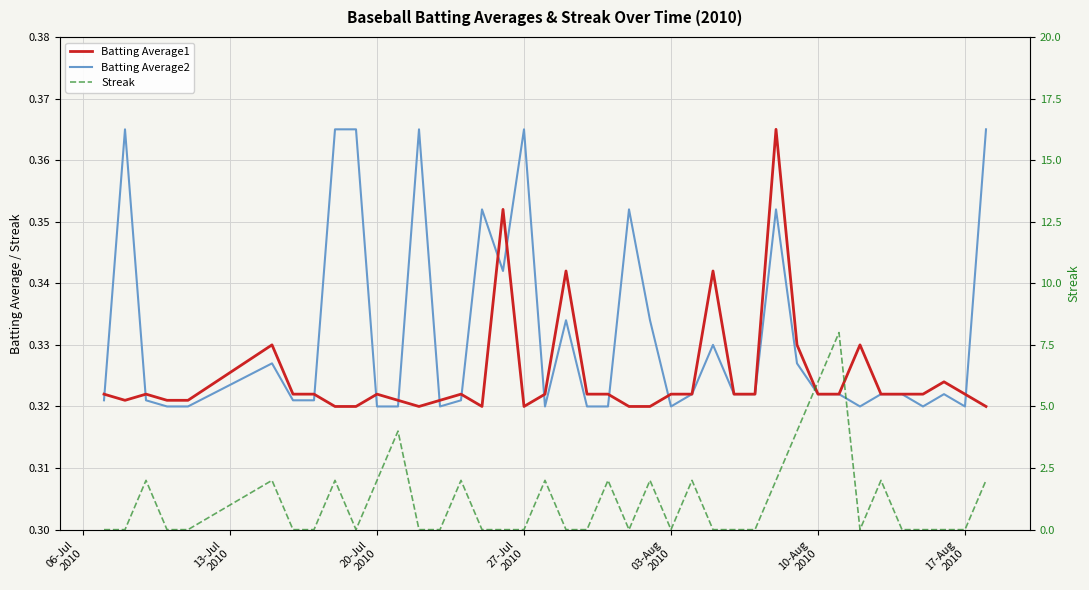

Reading left to right, transcribe all the data shown in this chart.

Batting Average1: 0.3	0.3	0.3	0.3	0.3	0.3	0.3	0.3	0.3	0.3	0.3	0.3	0.3	0.3	0.3	0.3	0.4	0.3	0.3	0.3	0.3	0.3	0.3	0.3	0.3	0.3	0.3	0.3	0.3	0.4	0.3	0.3	0.3	0.3	0.3	0.3	0.3	0.3	0.3	0.3
Batting Average2: 0.3	0.4	0.3	0.3	0.3	0.3	0.3	0.3	0.4	0.4	0.3	0.3	0.4	0.3	0.3	0.4	0.3	0.4	0.3	0.3	0.3	0.3	0.4	0.3	0.3	0.3	0.3	0.3	0.3	0.4	0.3	0.3	0.3	0.3	0.3	0.3	0.3	0.3	0.3	0.4
Streak: 0.0	0.0	2.0	0.0	0.0	2.0	0.0	0.0	2.0	0.0	2.0	4.0	0.0	0.0	2.0	0.0	0.0	0.0	2.0	0.0	0.0	2.0	0.0	2.0	0.0	2.0	0.0	0.0	0.0	2.0	4.0	6.0	8.0	0.0	2.0	0.0	0.0	0.0	0.0	2.0